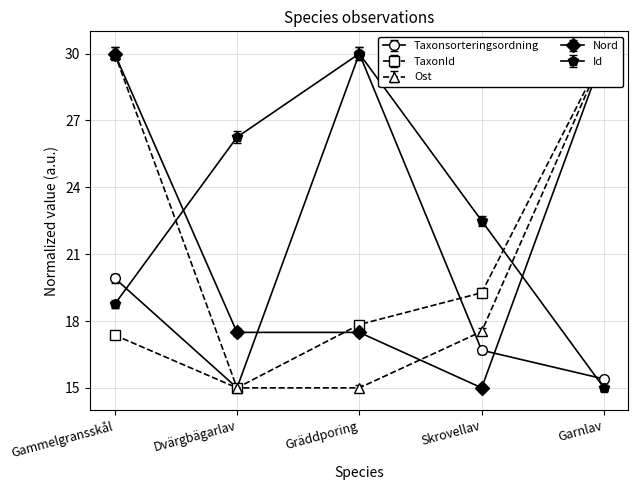

What is the total value across all series at Garnlav?

120.7